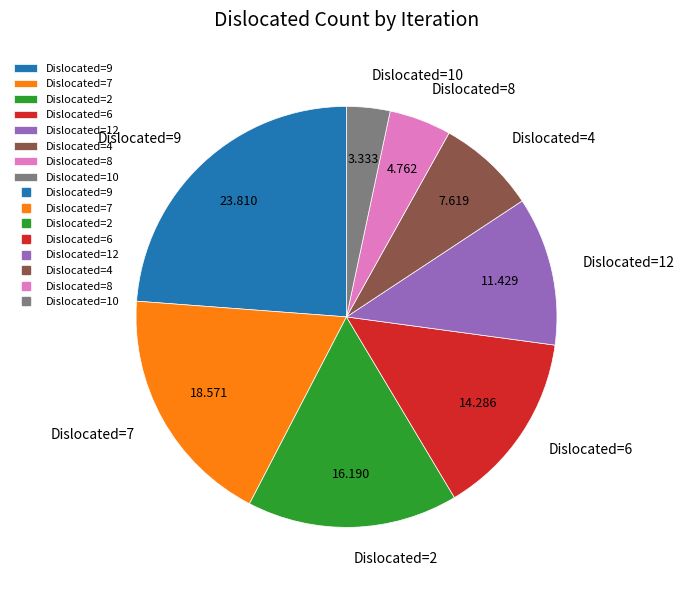

Combined, do Dislocated=8 and Dislocated=7 account for over 50%?

No